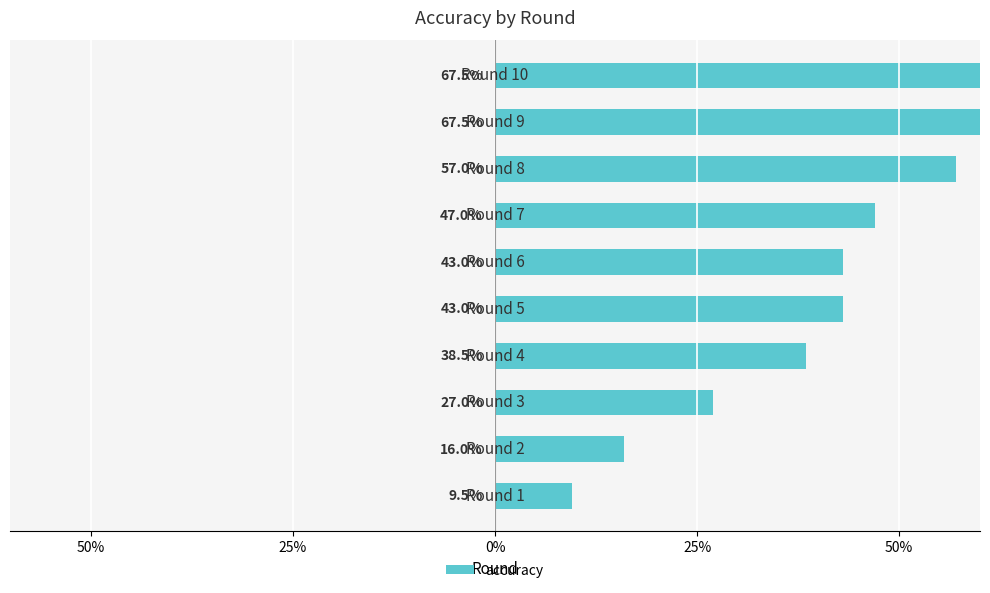

How many bars are there in total?

10